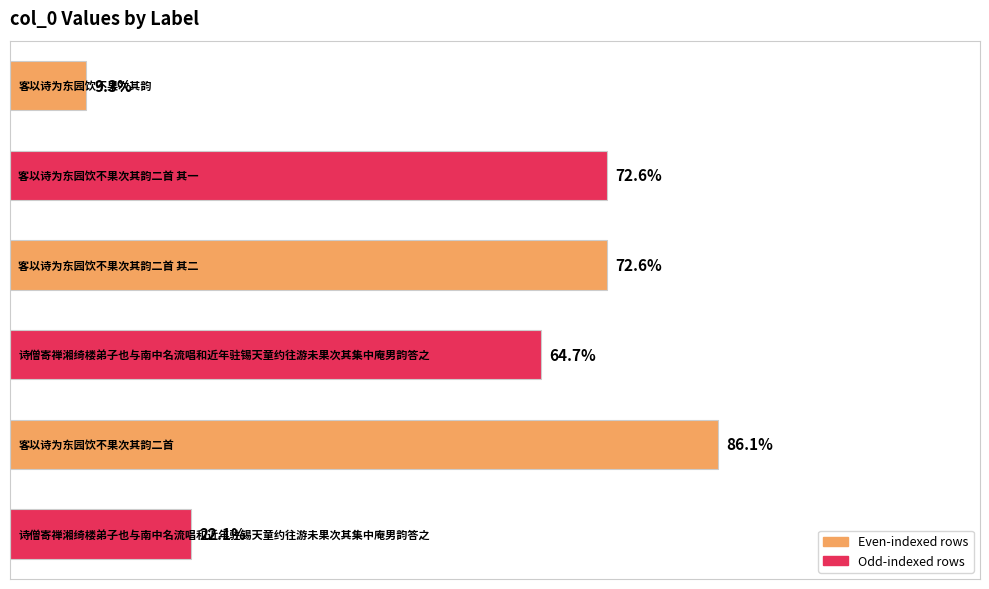

List the labels in order of value, smallest first.

0, 5, 3, 2, 1, 4